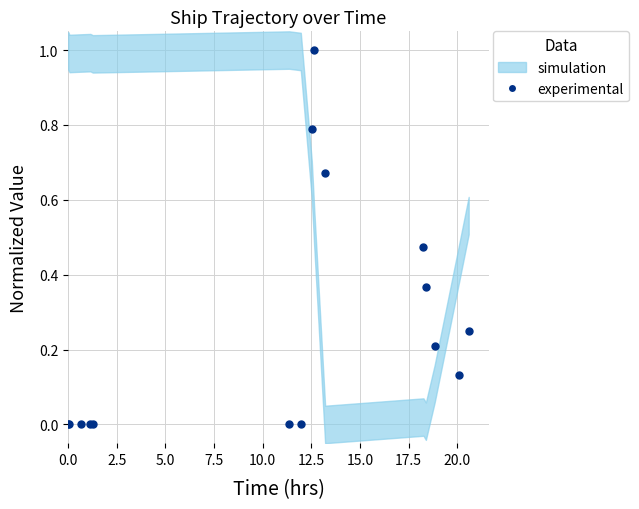

How many lines are shown in the chart?

1